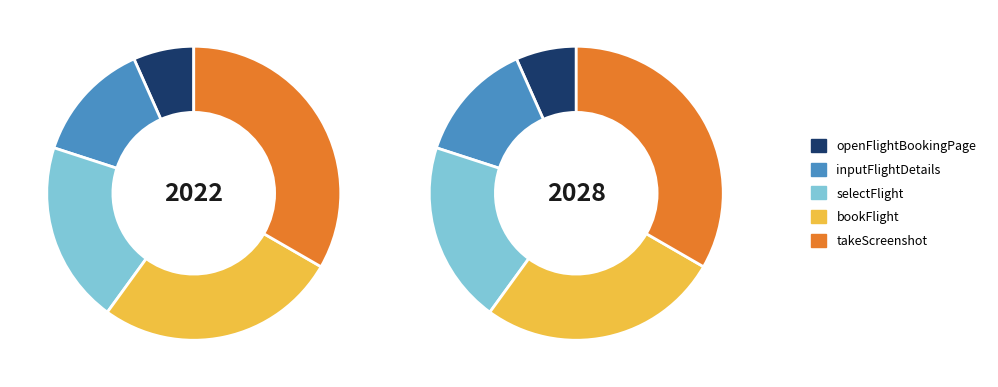

How many segments does this pie chart have?

5